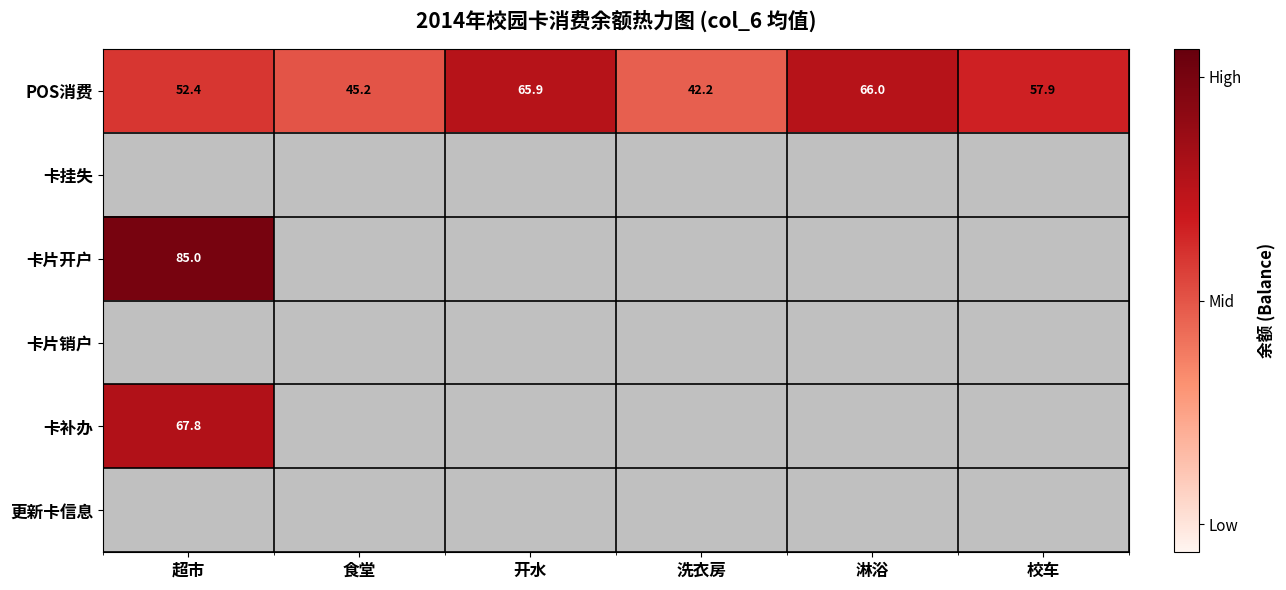

What value does the POS消费 series have at 淋浴?

66.0